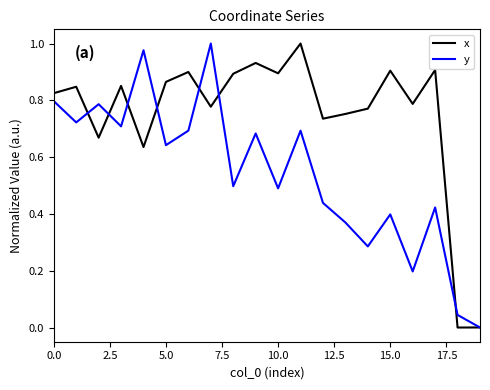

List the series in order of their overall mean, lowest first.

y, x